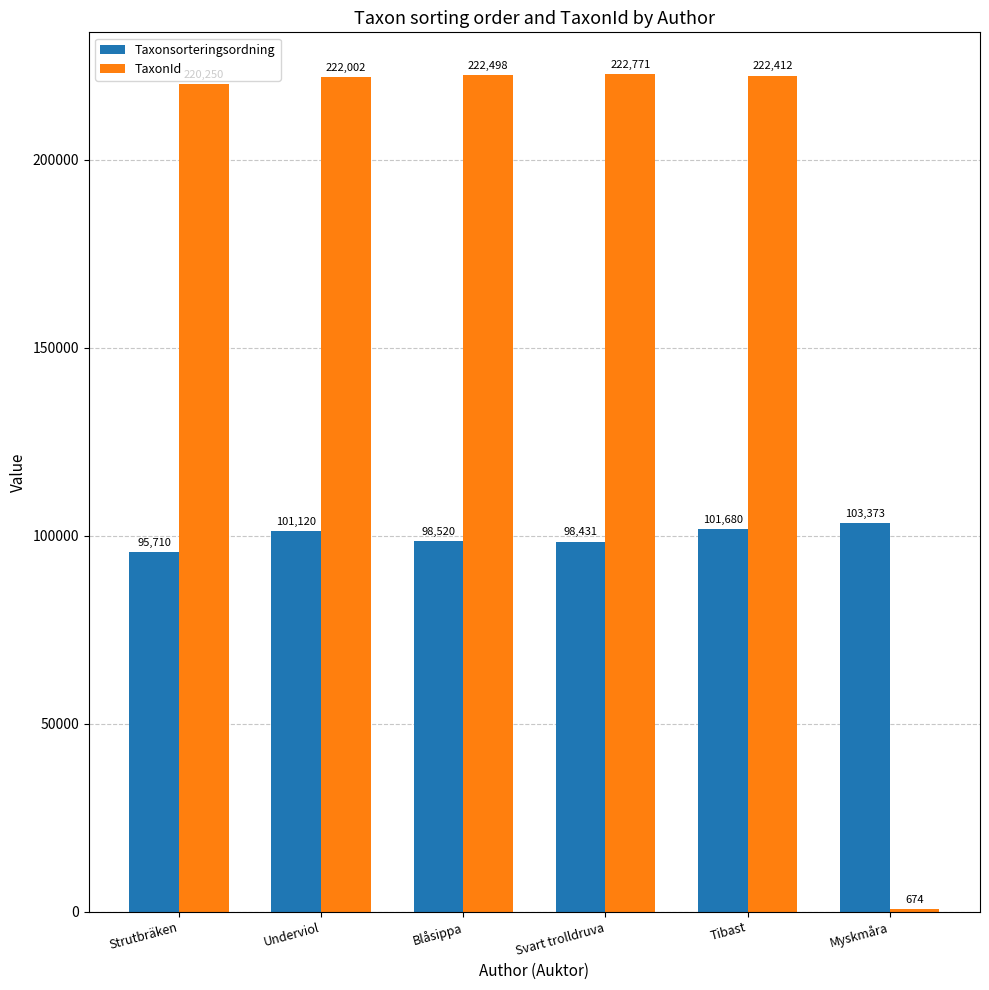

How many categories are shown in the chart?

6